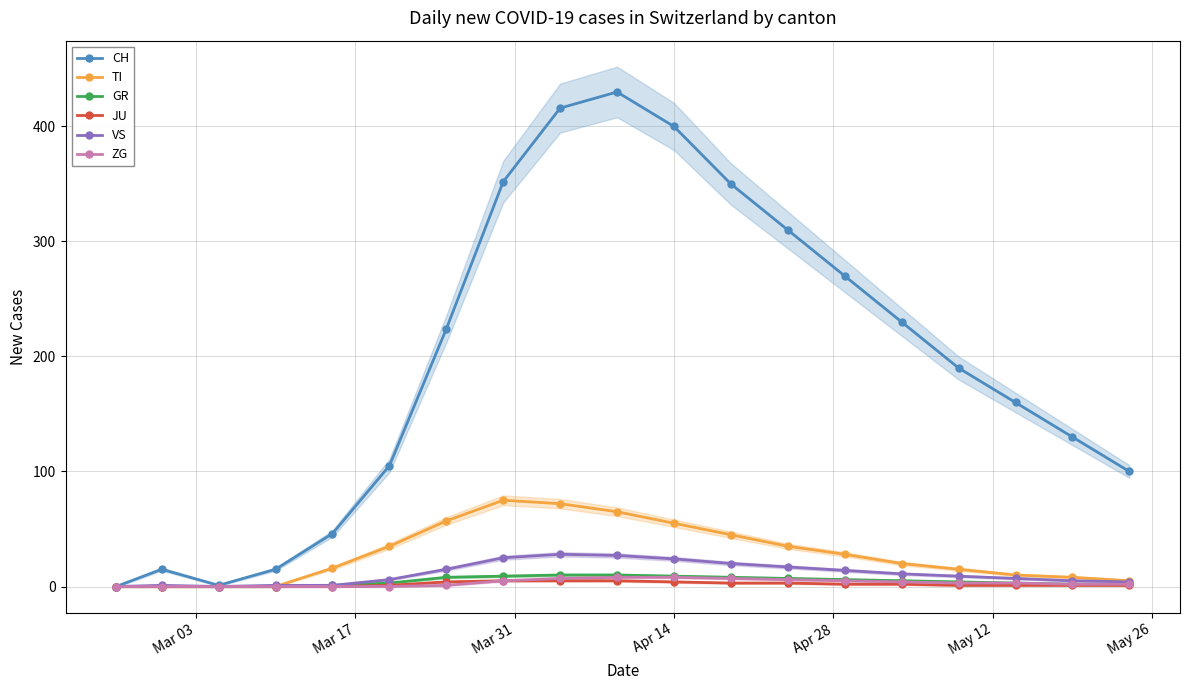

How many values in the TI series are below 20?

9